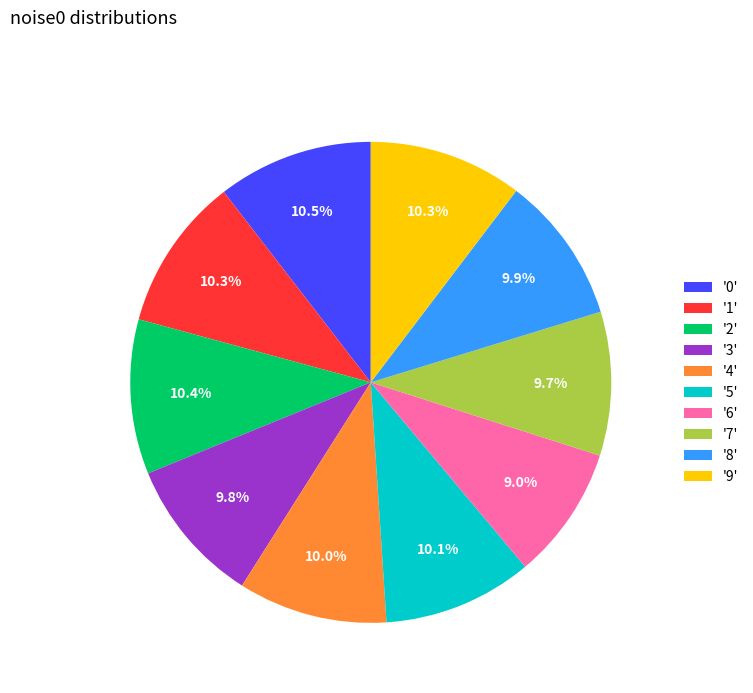

Which category has the smallest portion of the pie?

'6'